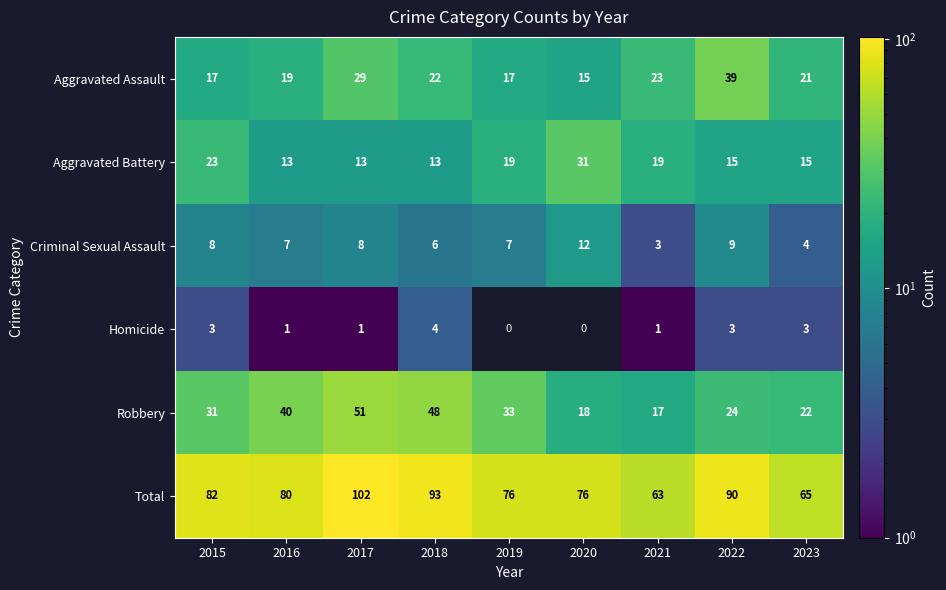

Which category has the highest value across all series?

2017